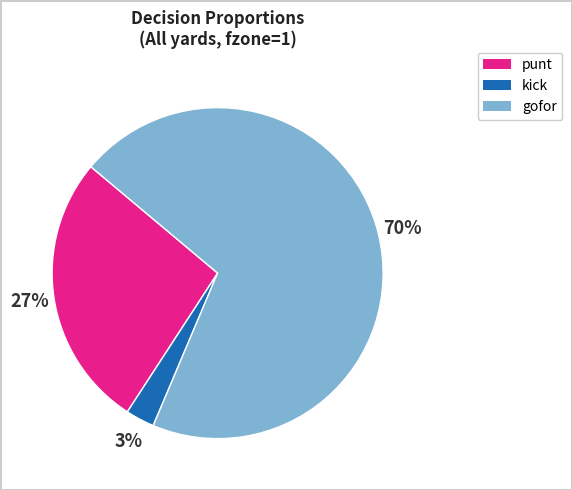

Does any single category account for the majority?

Yes